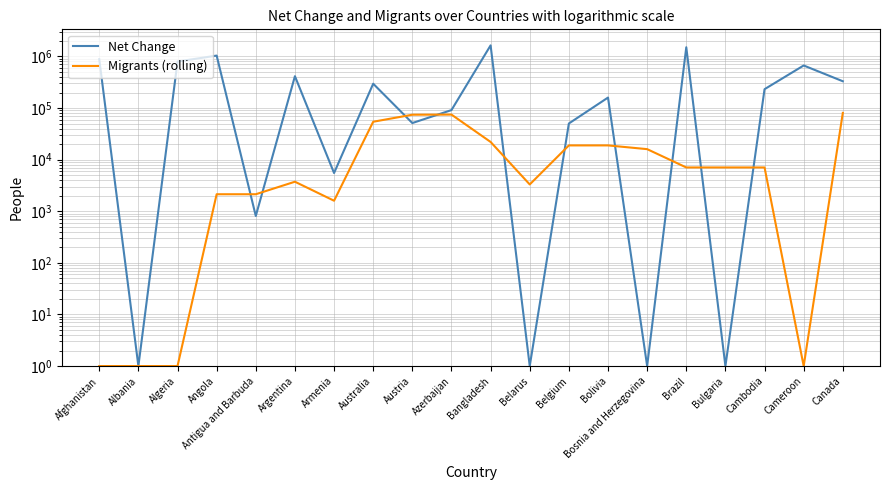

Is it true that Net Change equals 8647.9 at Armenia?

False